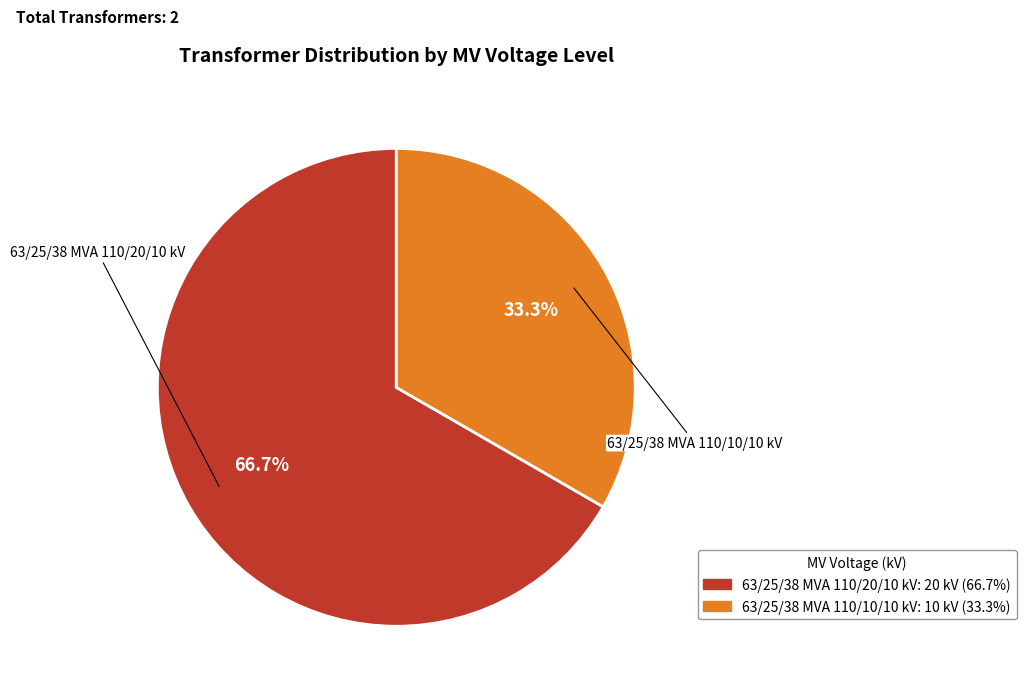

How many segments does this pie chart have?

2